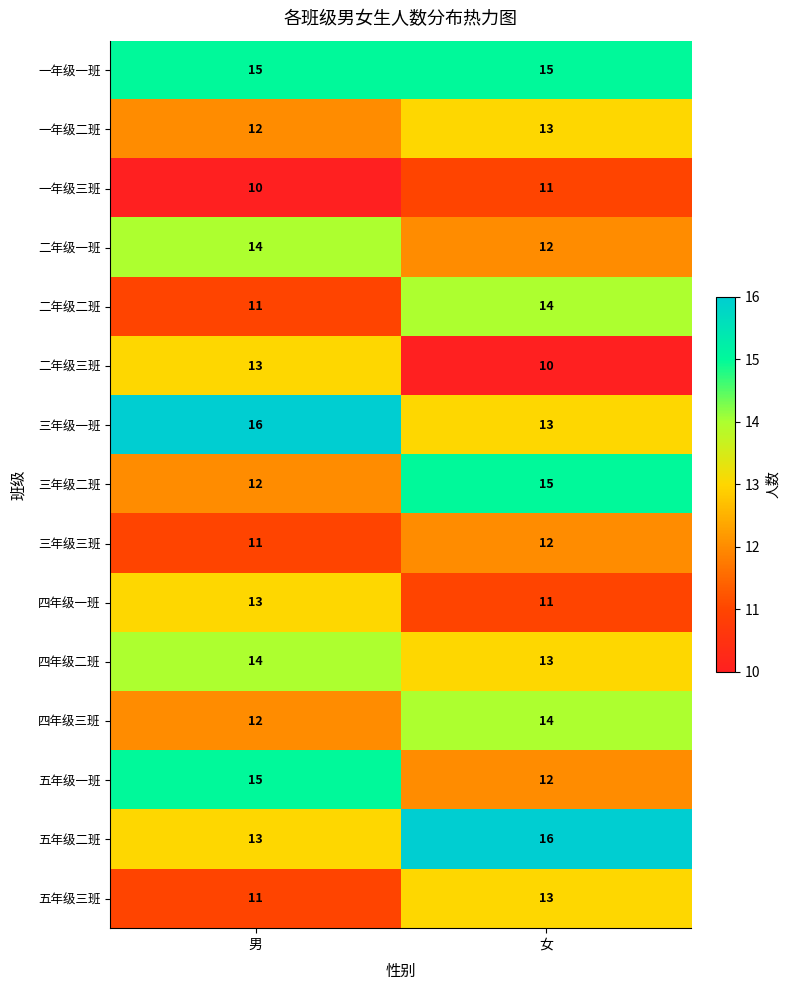

The 五年级三班 series shows 13 at 女. True or false?

True